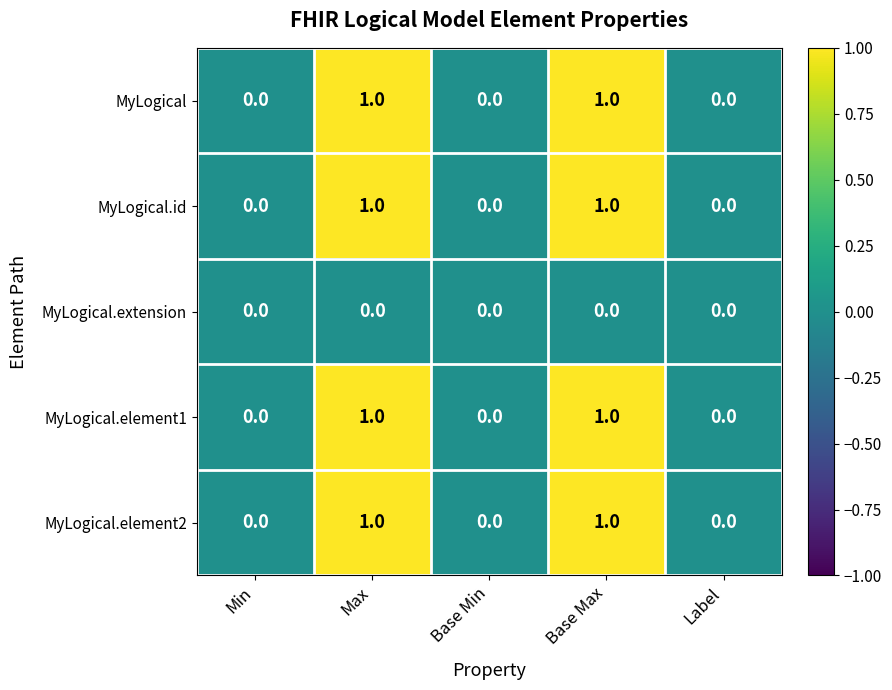

True or false: MyLogical.id has a value of 0 at Base Min.

True